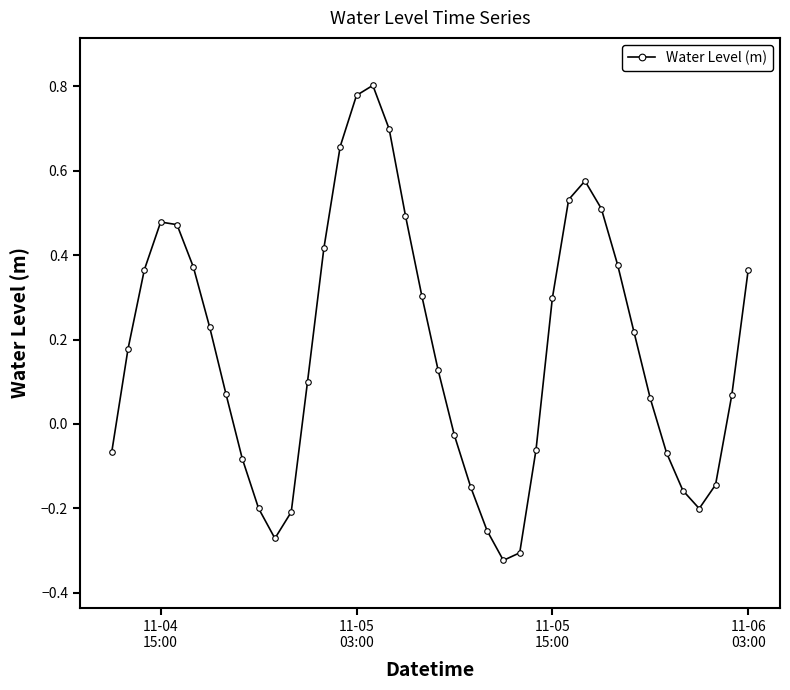

What is the difference between the second highest and second lowest values?

1.1